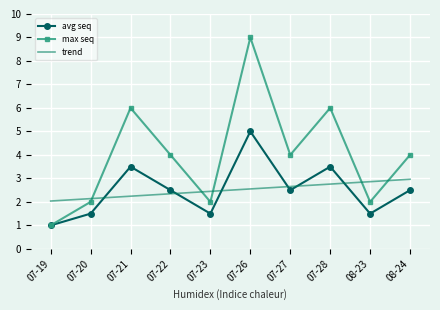

Rank the series at 07-26 from lowest to highest value.

trend, avg seq, max seq